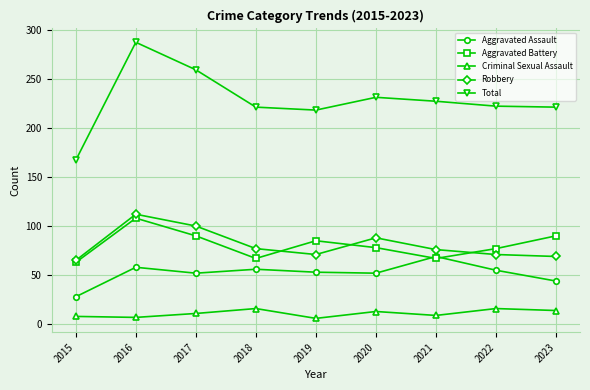

What is the maximum value shown in the chart?

287